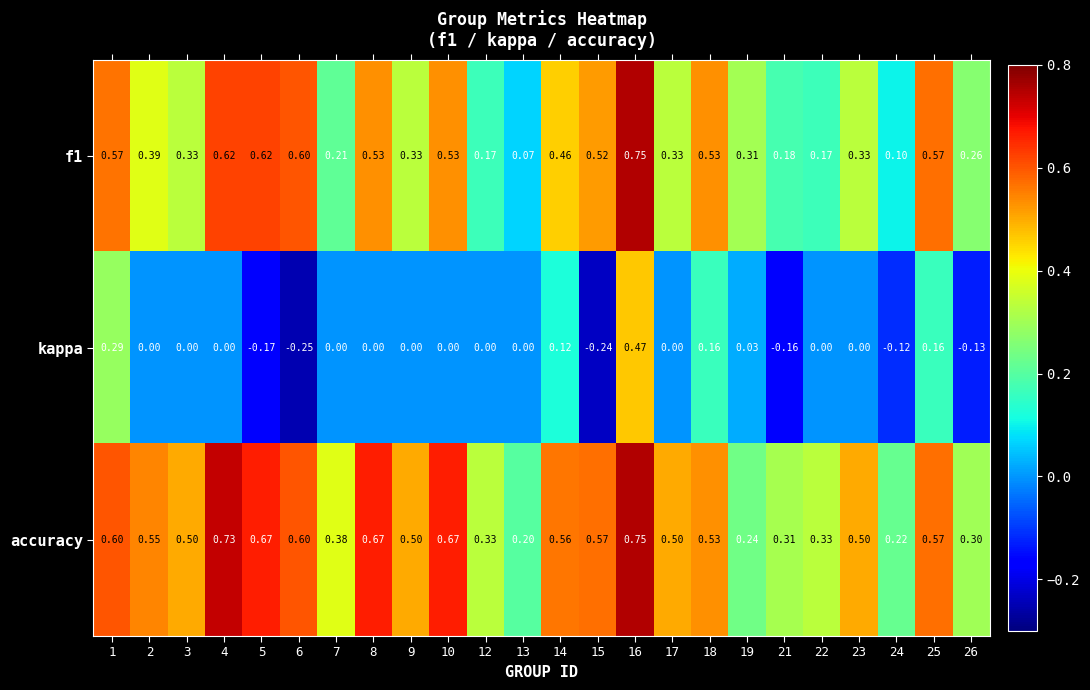

Which series has the widest spread of values?

kappa